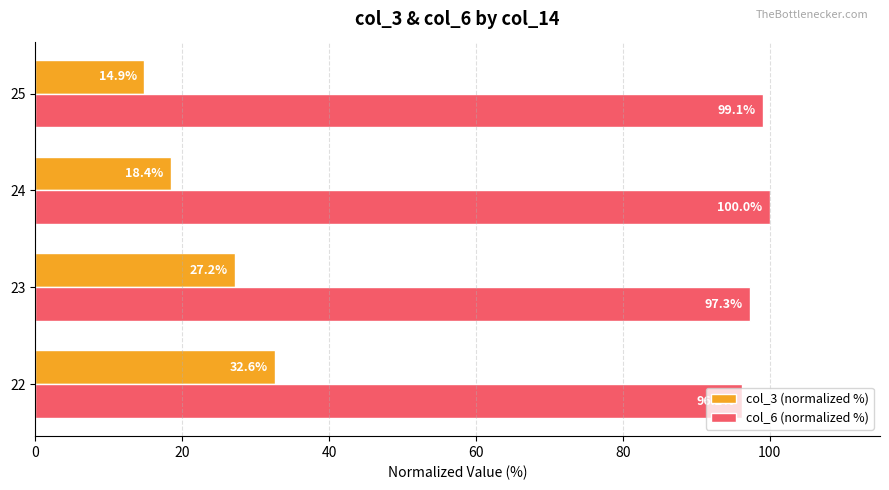

What is the sum of all col_3 (normalized %) values?

93.1